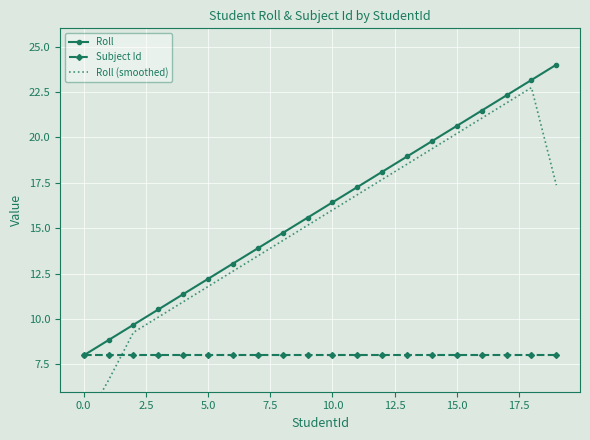

What position from the left is 17?

18